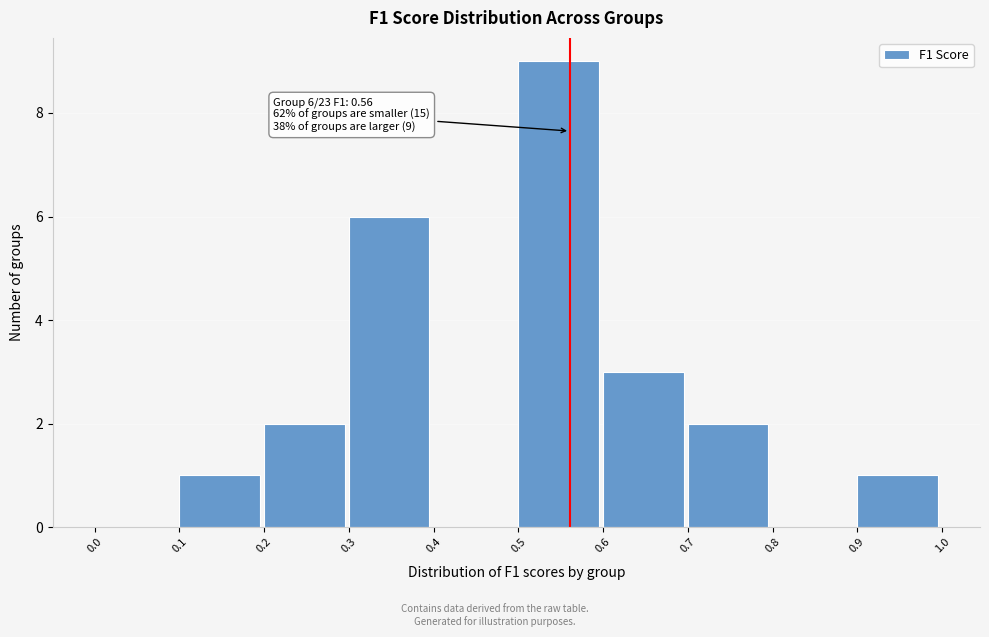

Which range on the x-axis has the tallest bar?

0.5 to 0.6